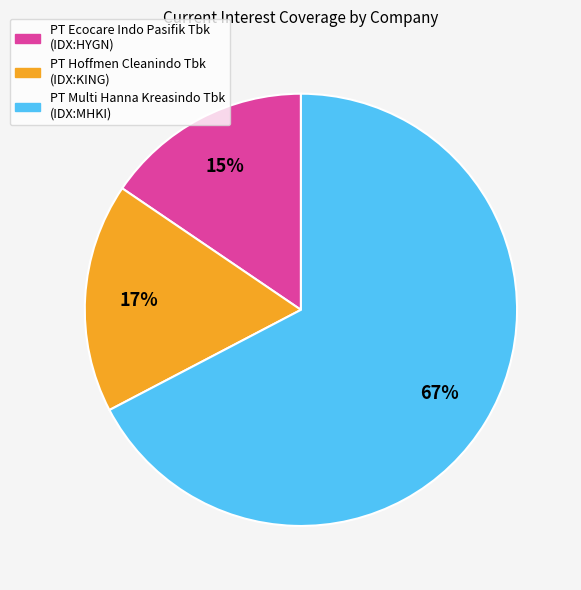

Which has a higher value, PT Ecocare Indo Pasifik Tbk (IDX:HYGN) or PT Multi Hanna Kreasindo Tbk (IDX:MHKI)?

PT Multi Hanna Kreasindo Tbk (IDX:MHKI)